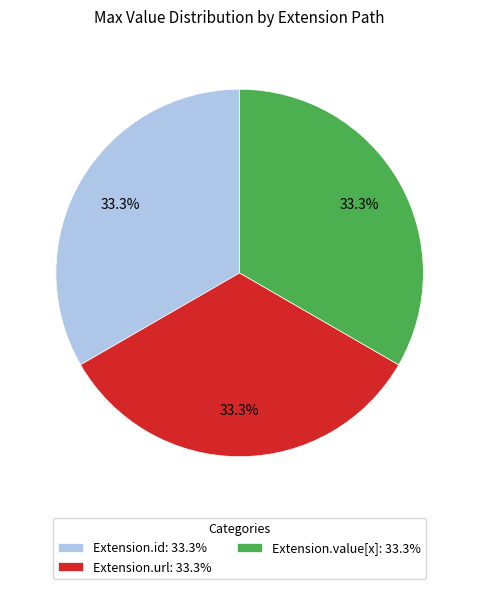

What is the ratio of the value at Extension.value[x]: 33.3% to the value at Extension.url: 33.3%?

1.0